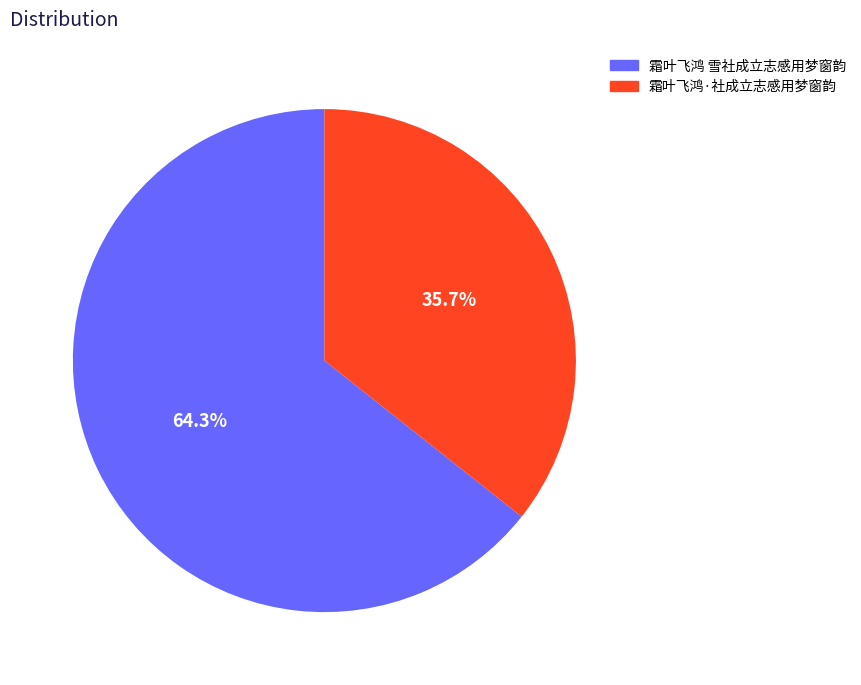

Which category has the smallest portion of the pie?

霜叶飞鸿·社成立志感用梦窗韵